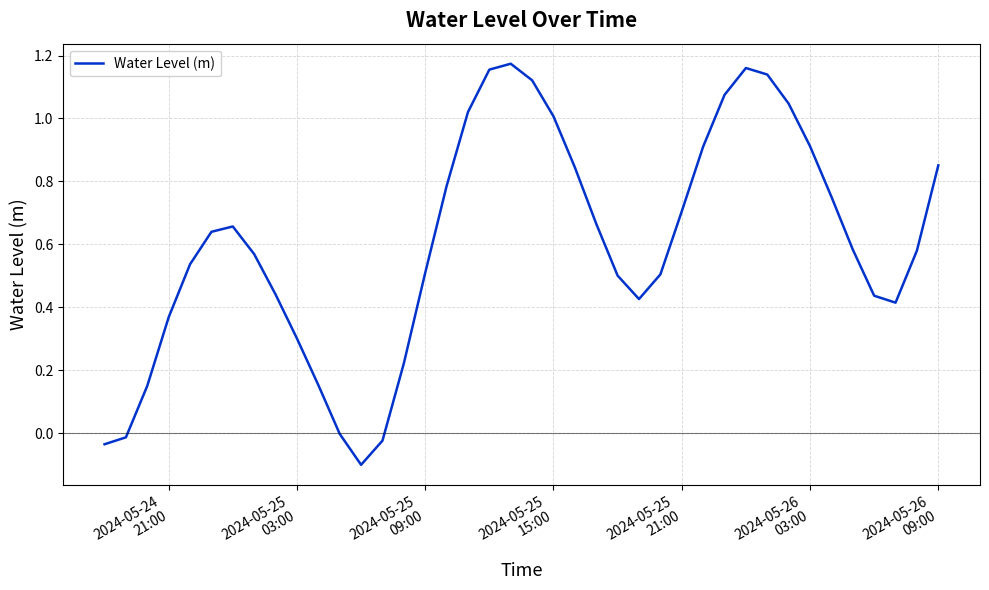

What is the difference between the maximum and minimum values?

1.3